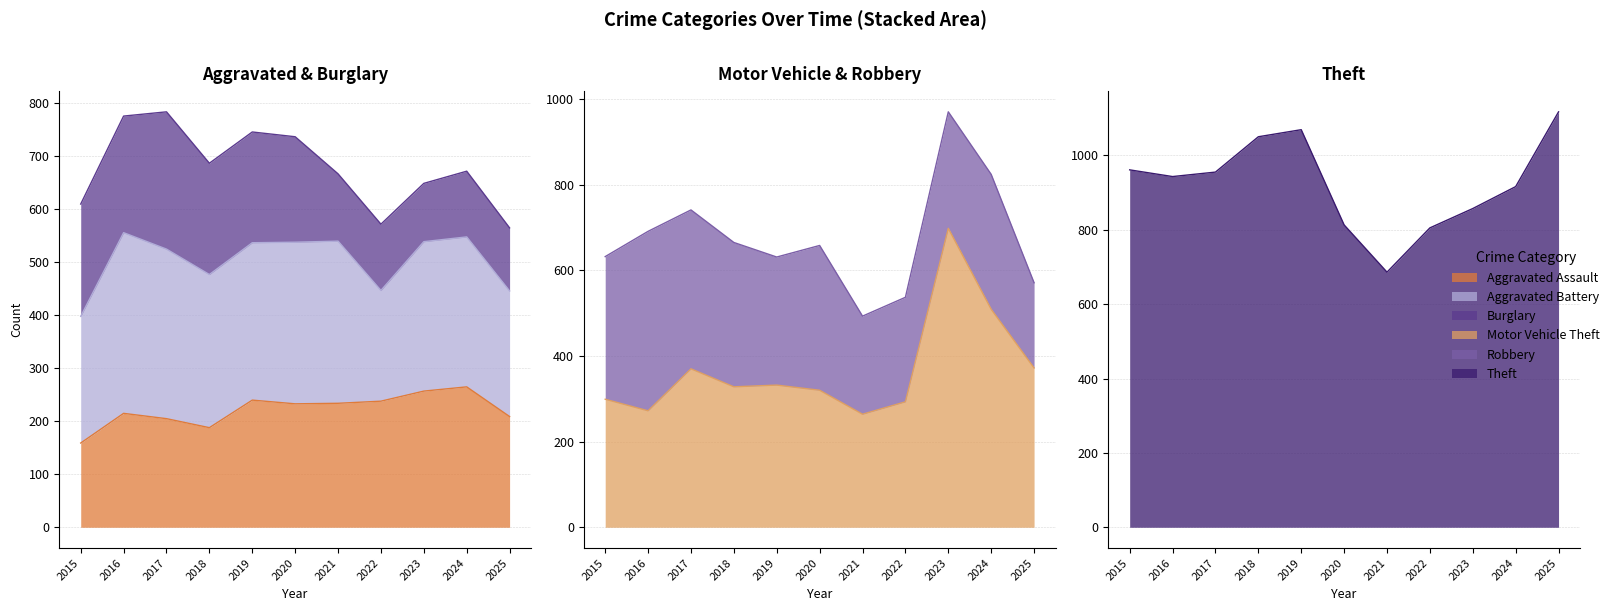

What is the total value across all series at 2020?

1366